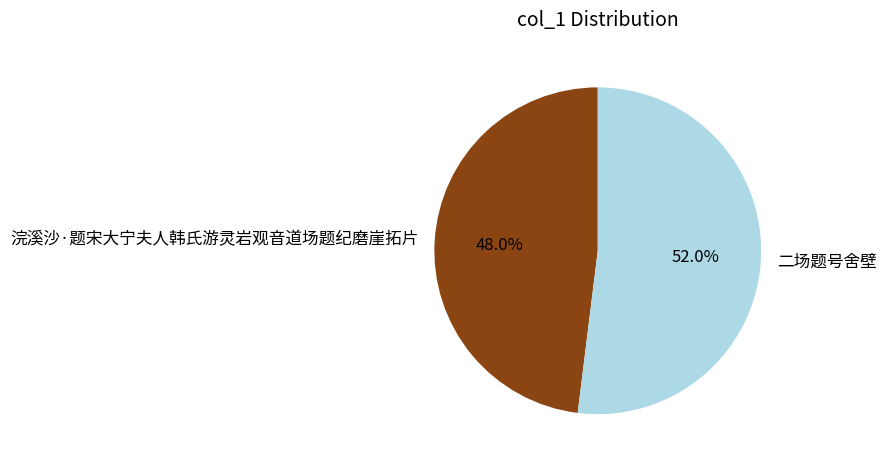

Rank the categories by value from highest to lowest.

二场题号舍壁, 浣溪沙·题宋大宁夫人韩氏游灵岩观音道场题纪磨崖拓片